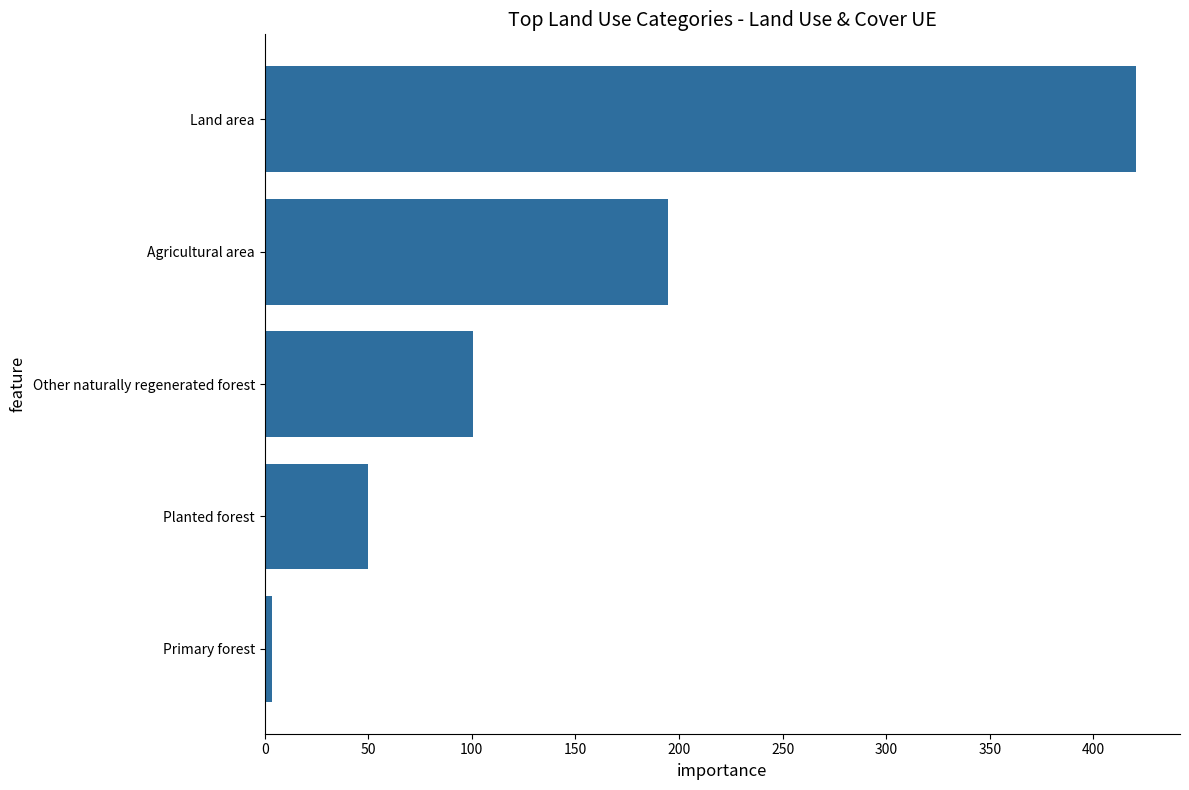

Reading bottom to top, what are all the values shown in this chart?

3.8	49.9	100.3	194.8	420.8